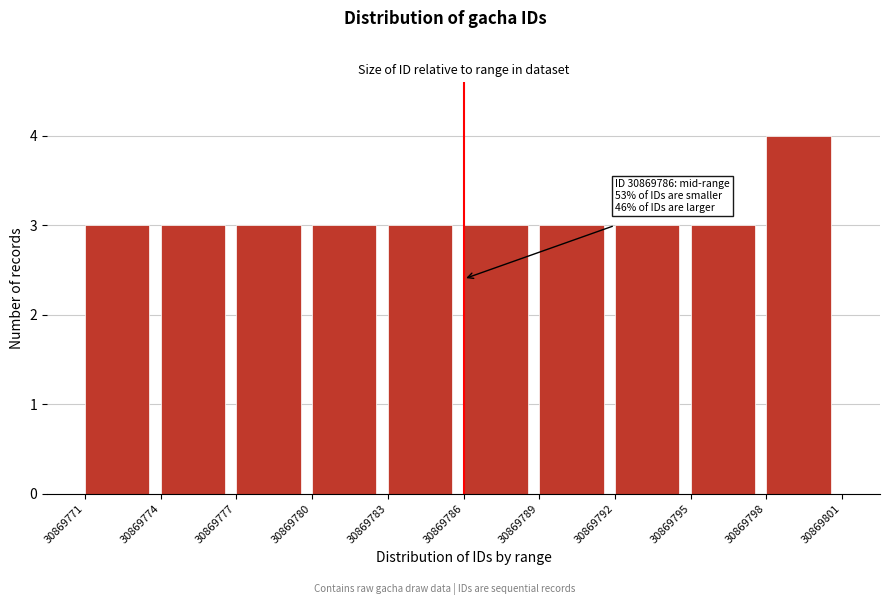

Which range on the x-axis has the tallest bar?

30869798 to 30869801